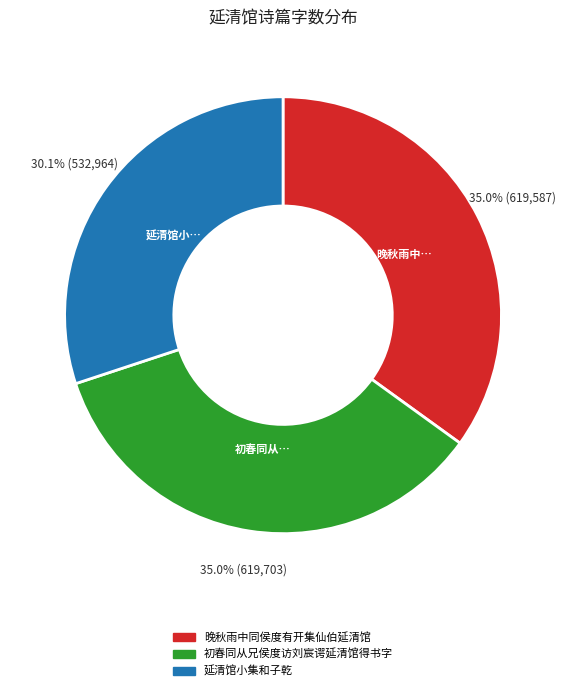

Does any single category account for the majority?

No